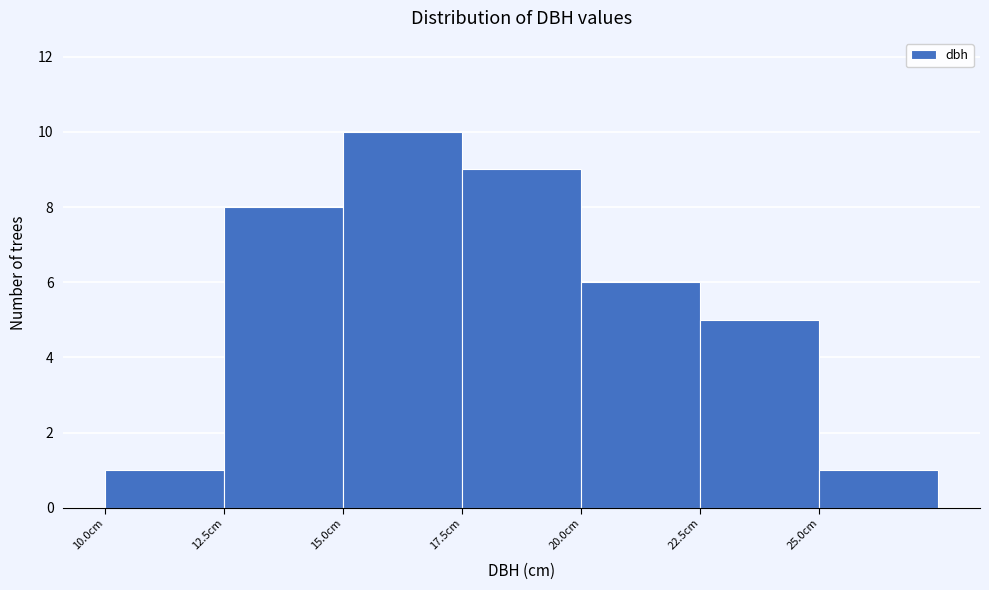

Reading left to right, list every bar in this chart as the range it spans on the x-axis followed by its height. The values are not printed on the chart, so give them approximately, as read against the axis.

10.0 to 12.5: 1
12.5 to 15.0: 8
15.0 to 17.5: 10
17.5 to 20.0: 9
20.0 to 22.5: 6
22.5 to 25.0: 5
25.0 to 27.5: 1